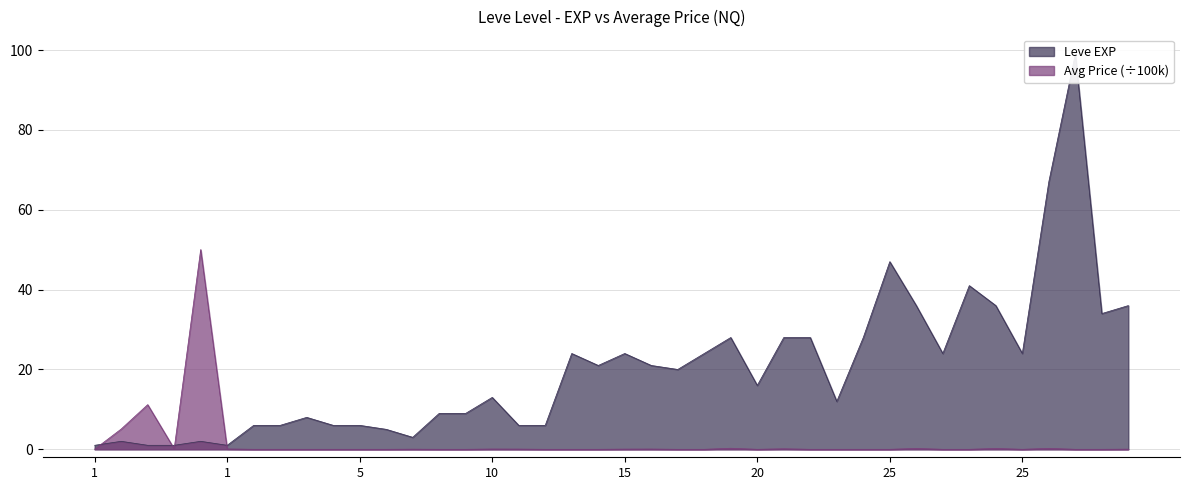

Which series has the largest total across all categories?

Leve EXP